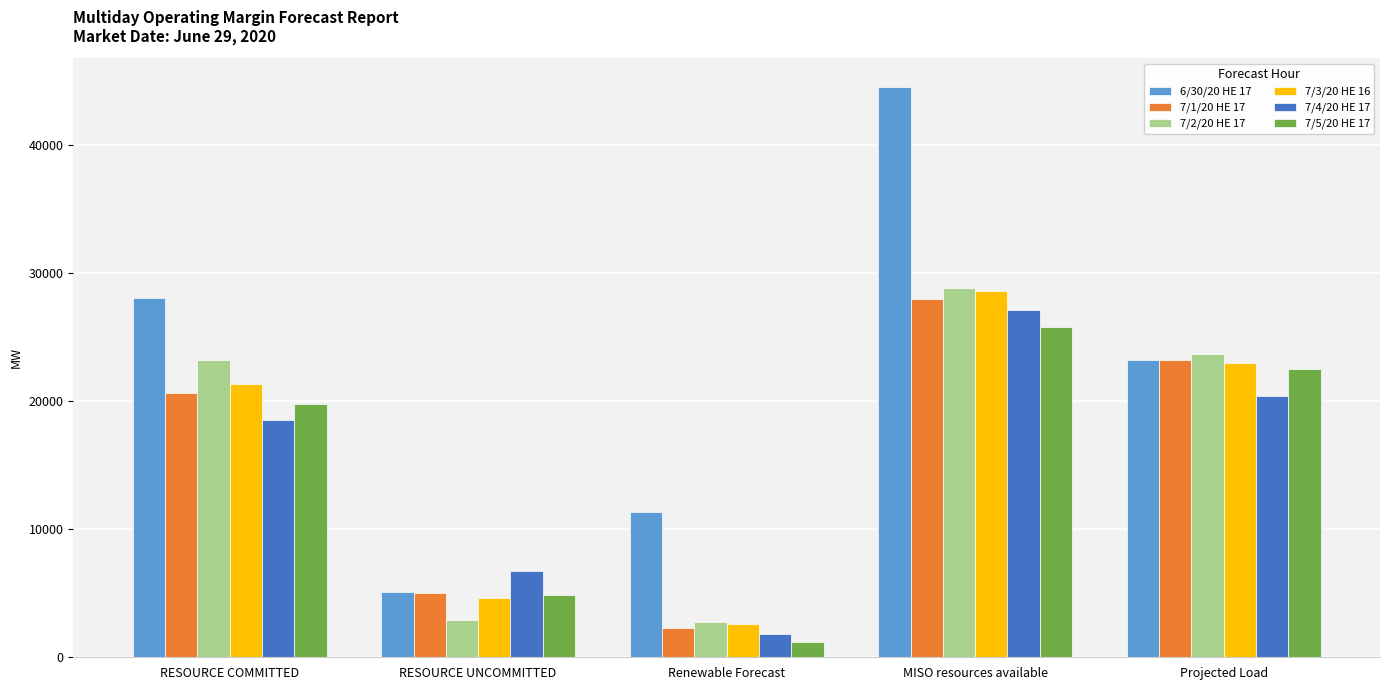

What is the sum of all 7/3/20 HE 16 values?

80082.0